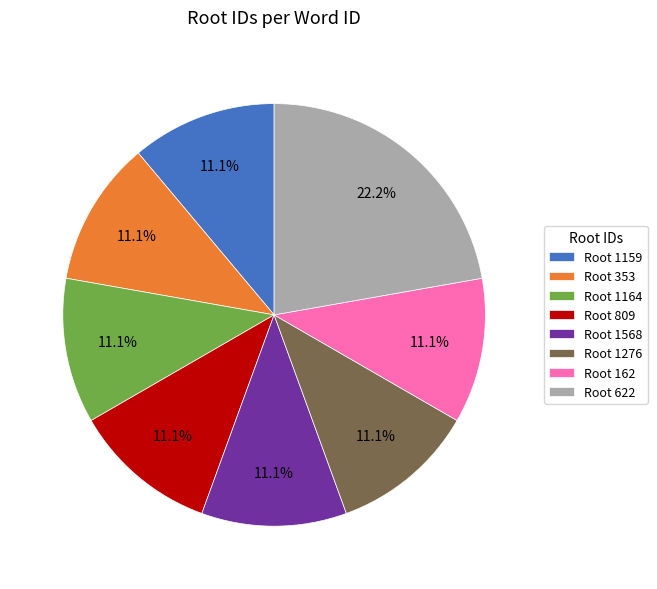

What percentage do Root 622 and Root 1568 together represent?

33.3%